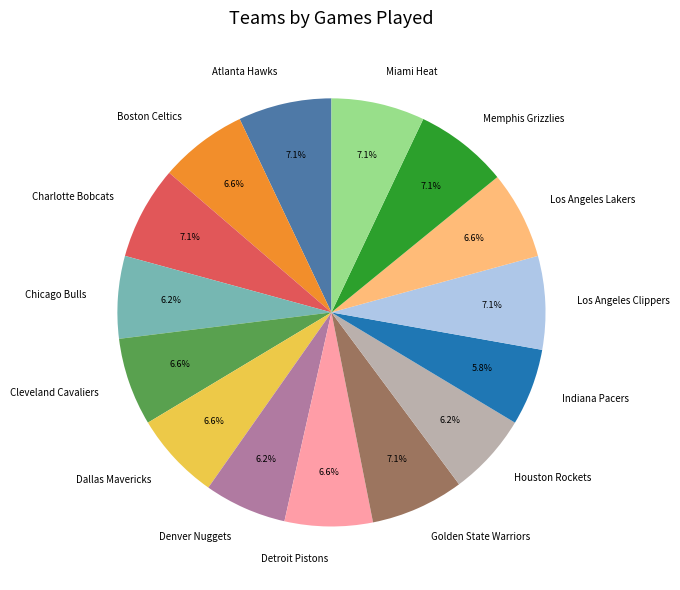

To the nearest percent, what percentage of the pie is Memphis Grizzlies?

7%